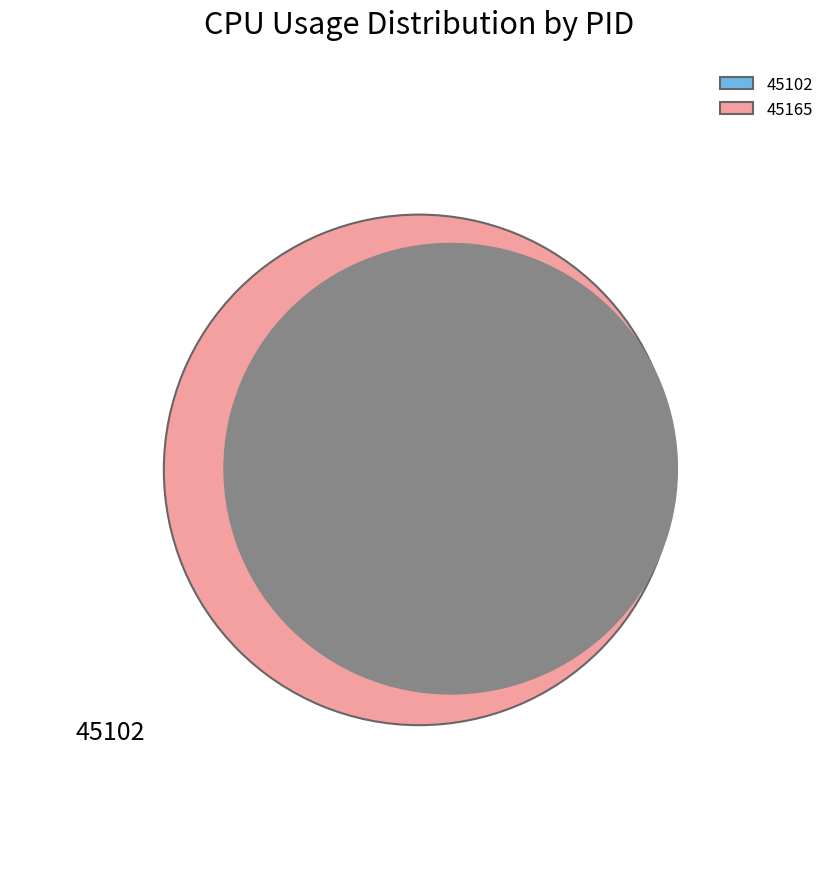

What is the majority slice?

45165